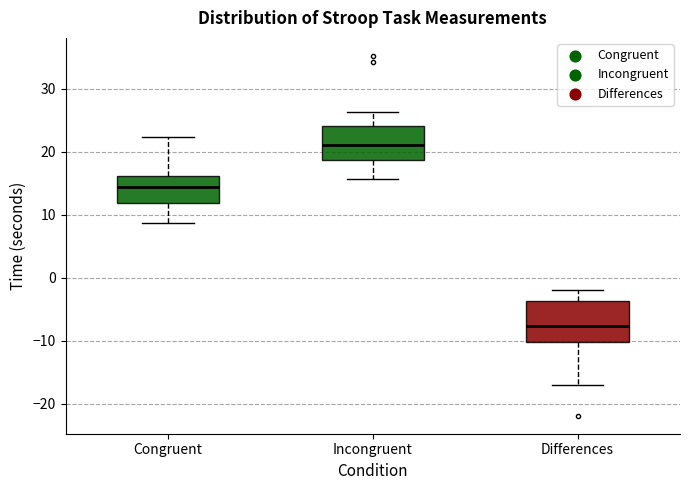

Reading left to right, read every box against the y-axis: the position of its median line, the range the box covers, and the ends of its whiskers. The values are not printed on the chart, so give them approximately, as read against the axis.

Congruent: median 14, box 12 to 16, whiskers 9 to 22
Incongruent: median 21, box 19 to 24, whiskers 16 to 26
Differences: median -8, box -10 to -4, whiskers -17 to -2